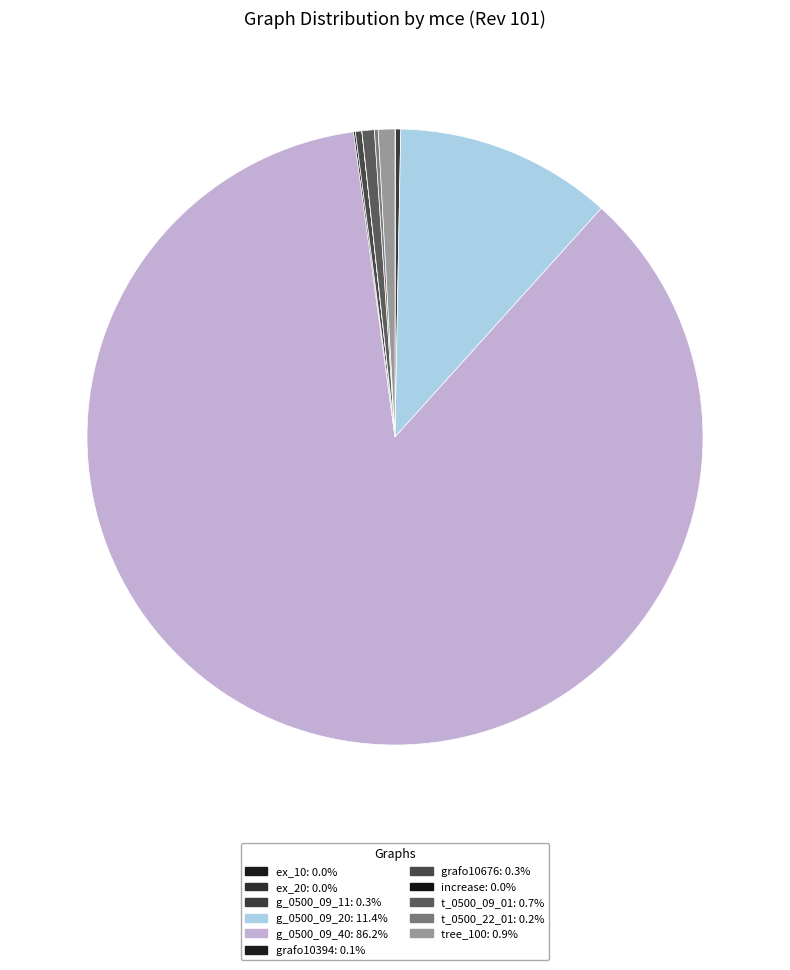

The ex_10 slice represents 0% of the pie. True or false?

True